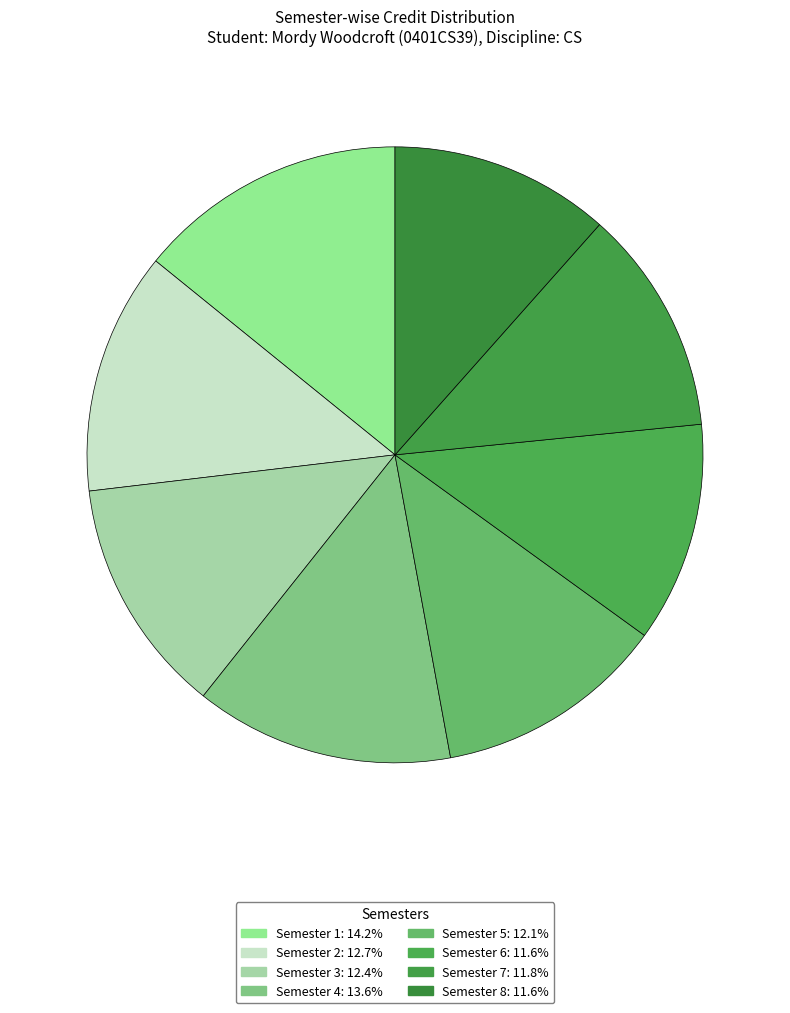

How many slices are in this pie chart?

8